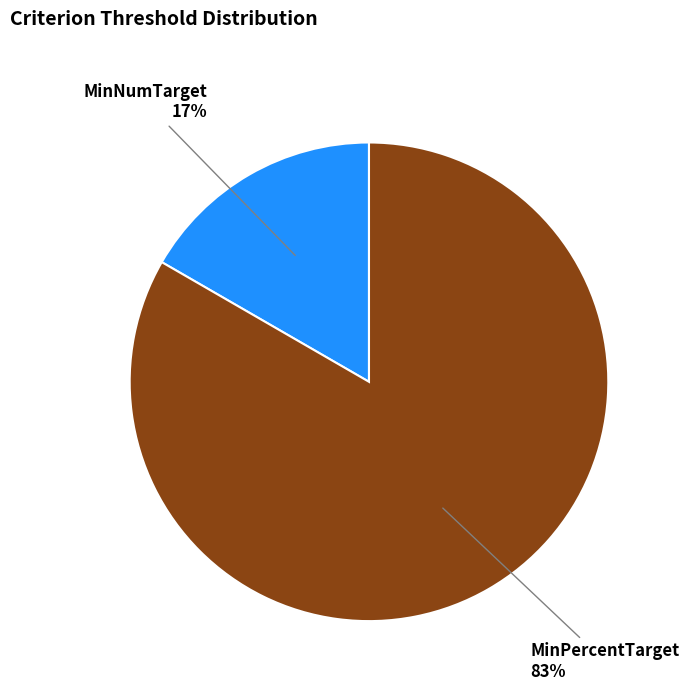

What is the majority slice?

MinPercentTarget